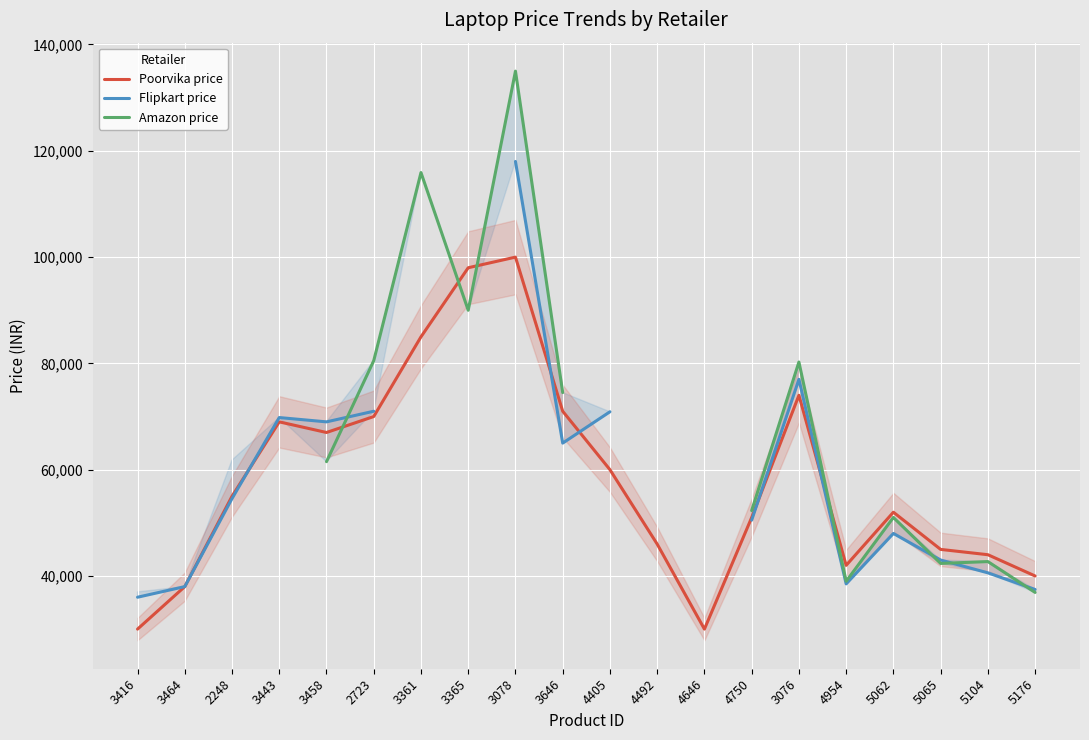

What is the lowest value of the Flipkart price series?

35990.0